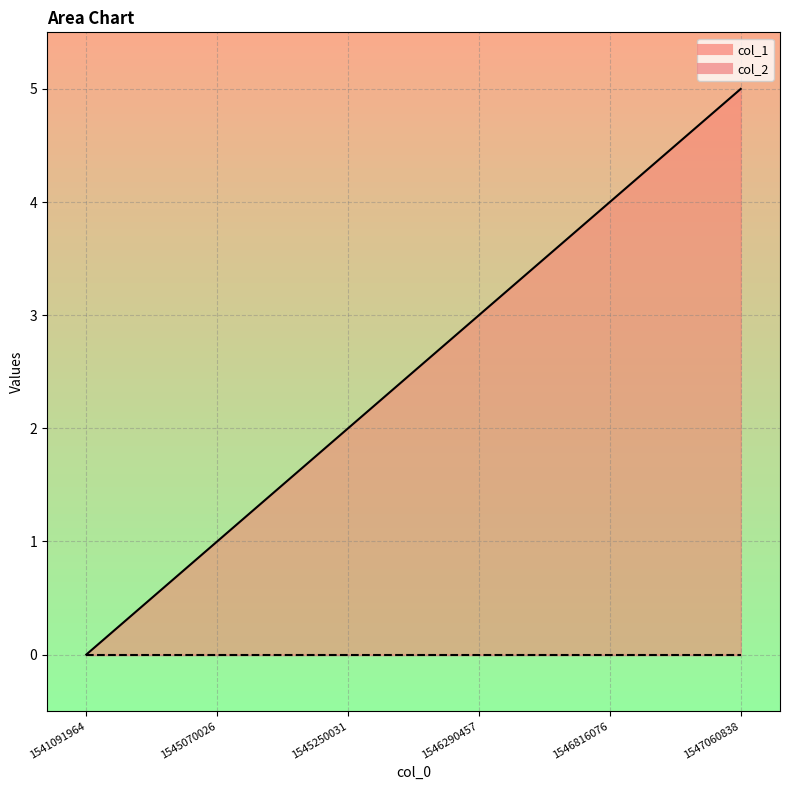

What is the average value?

2